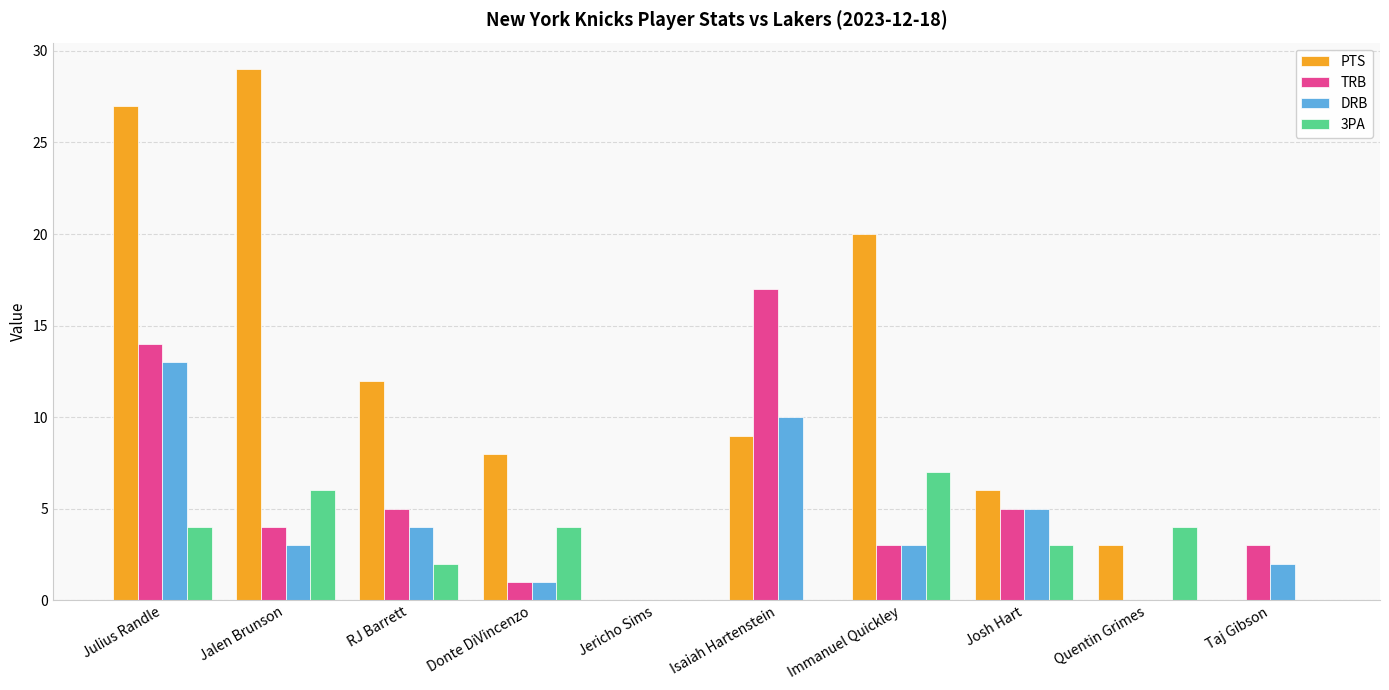

Which series has the widest spread of values?

PTS